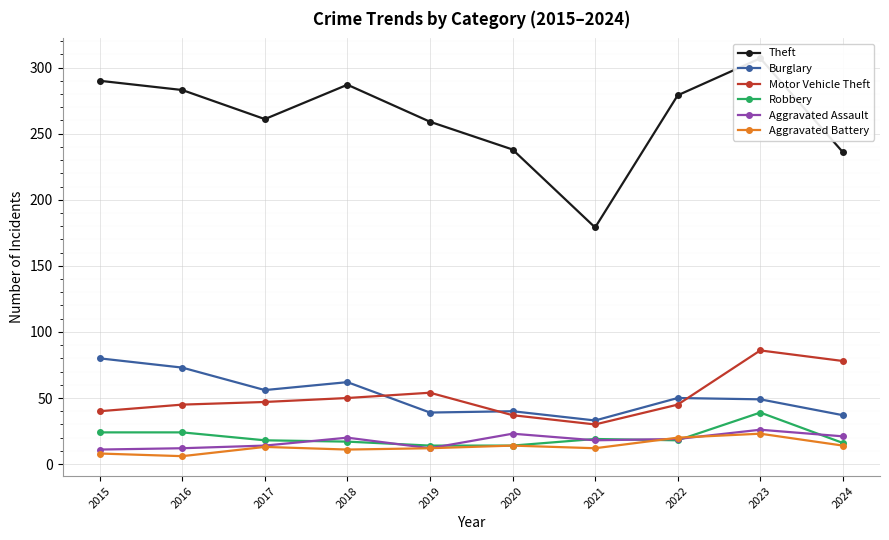

What is the maximum value for Robbery?

39